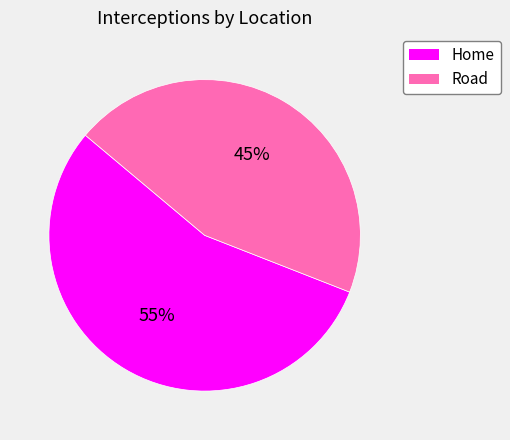

What percentage is the Road slice, to the nearest percent?

45%